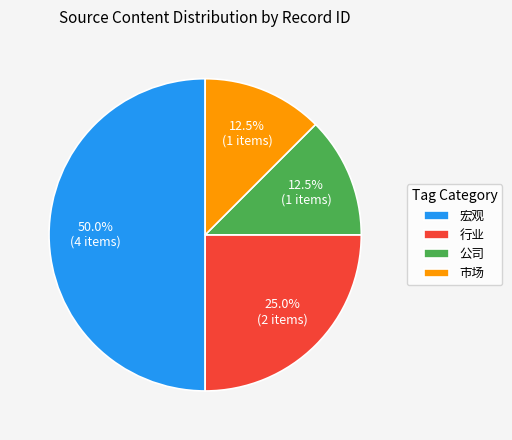

What is the ratio of the value at 宏观 to the value at 行业?

2.0